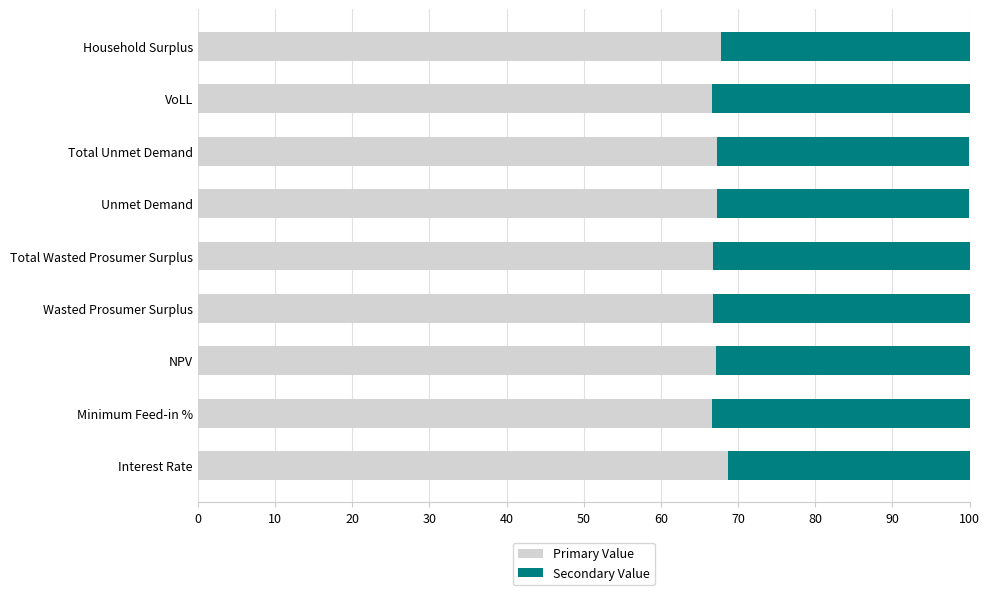

How many series are shown in this chart?

2